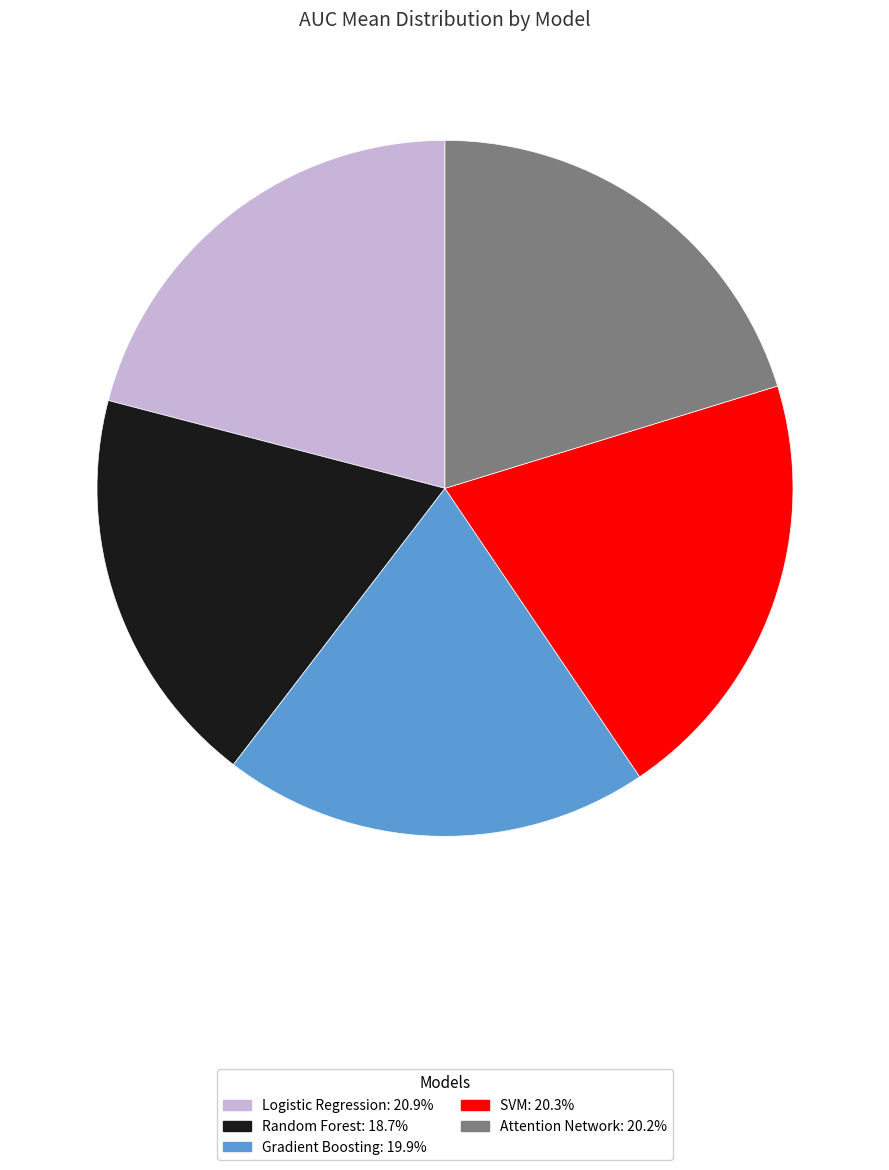

How many slices are in this pie chart?

5